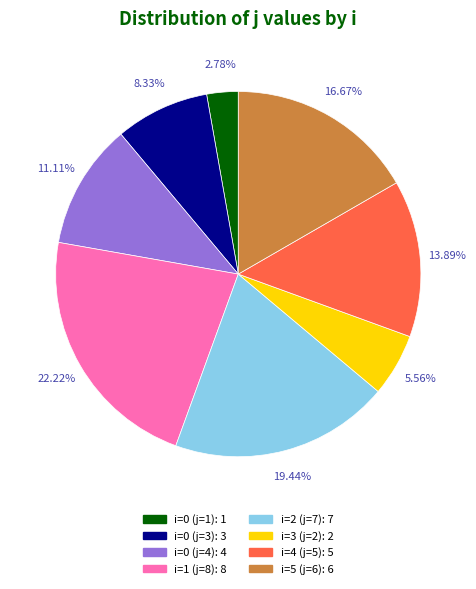

To the nearest percent, what is the average slice percentage?

12%